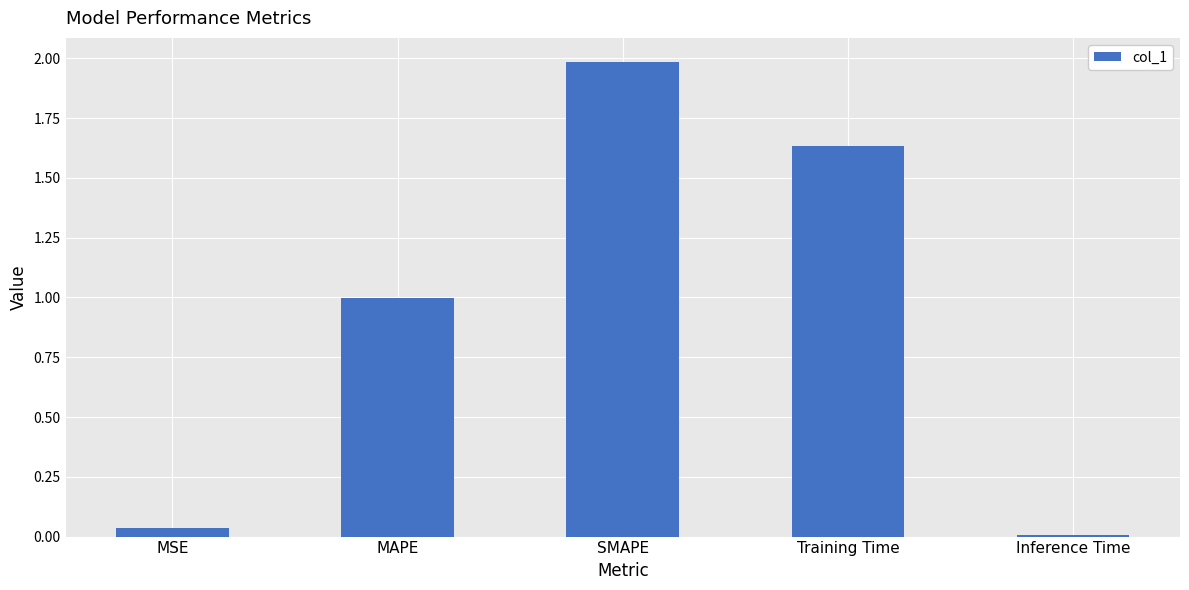

List the labels in order of value, largest first.

SMAPE, Training Time, MAPE, MSE, Inference Time